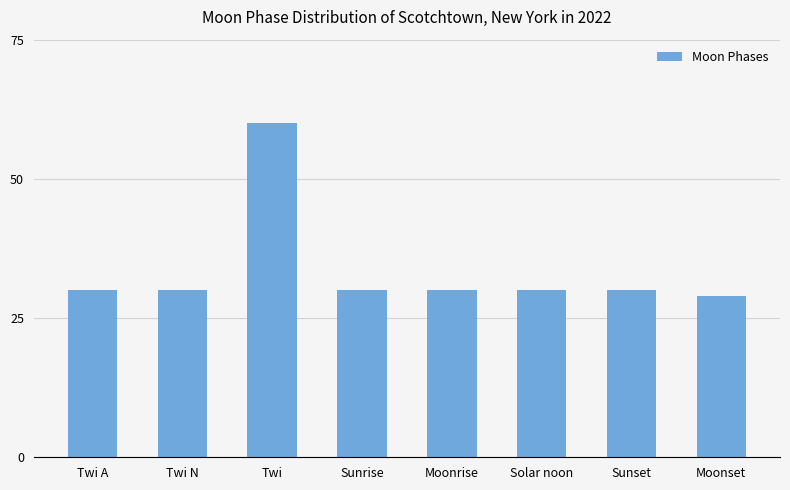

What is the label of the 1st bar from the right?

Moonset